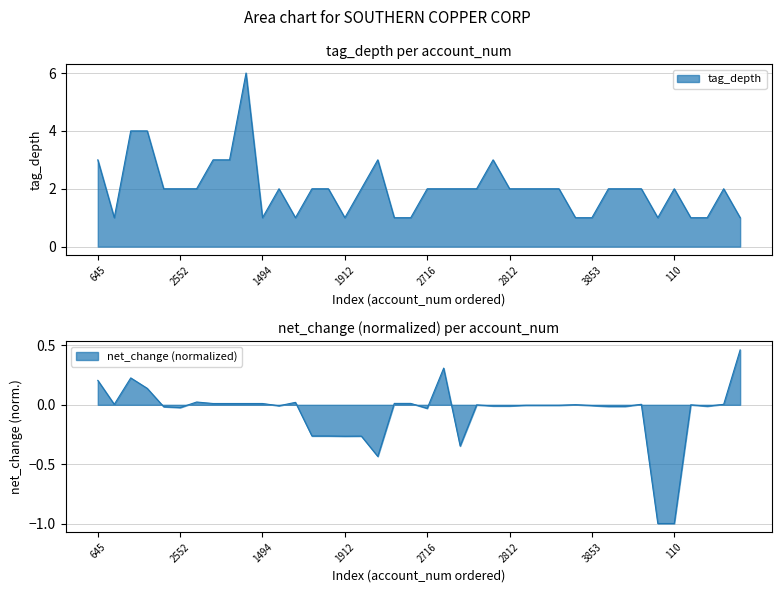

What is the difference between the maximum and minimum values?

5